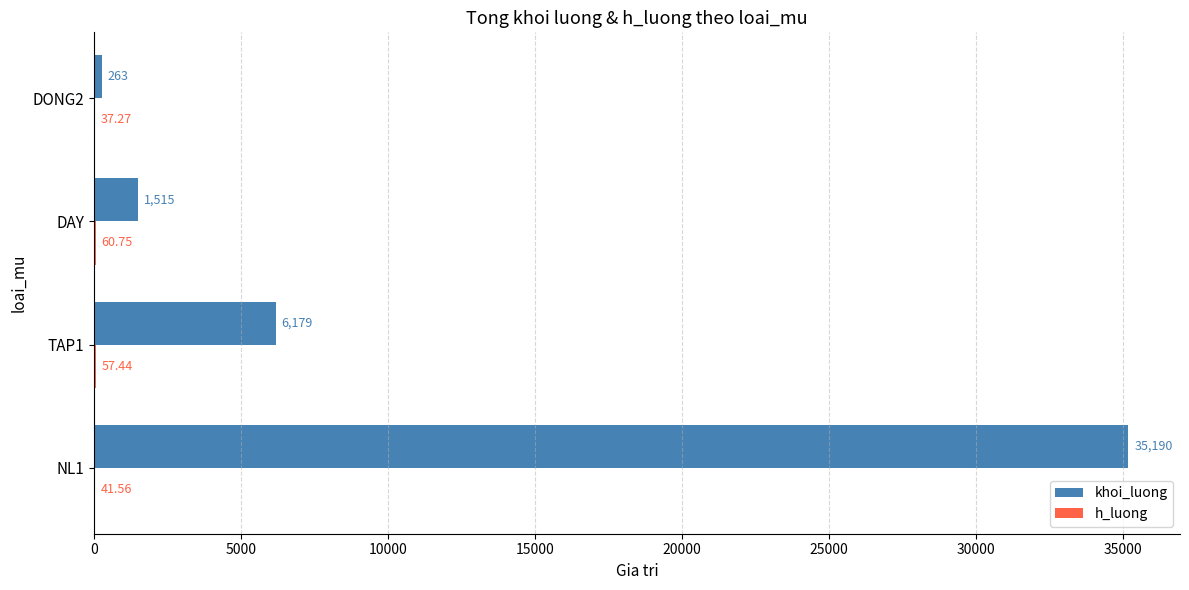

Which series has the widest spread of values?

khoi_luong